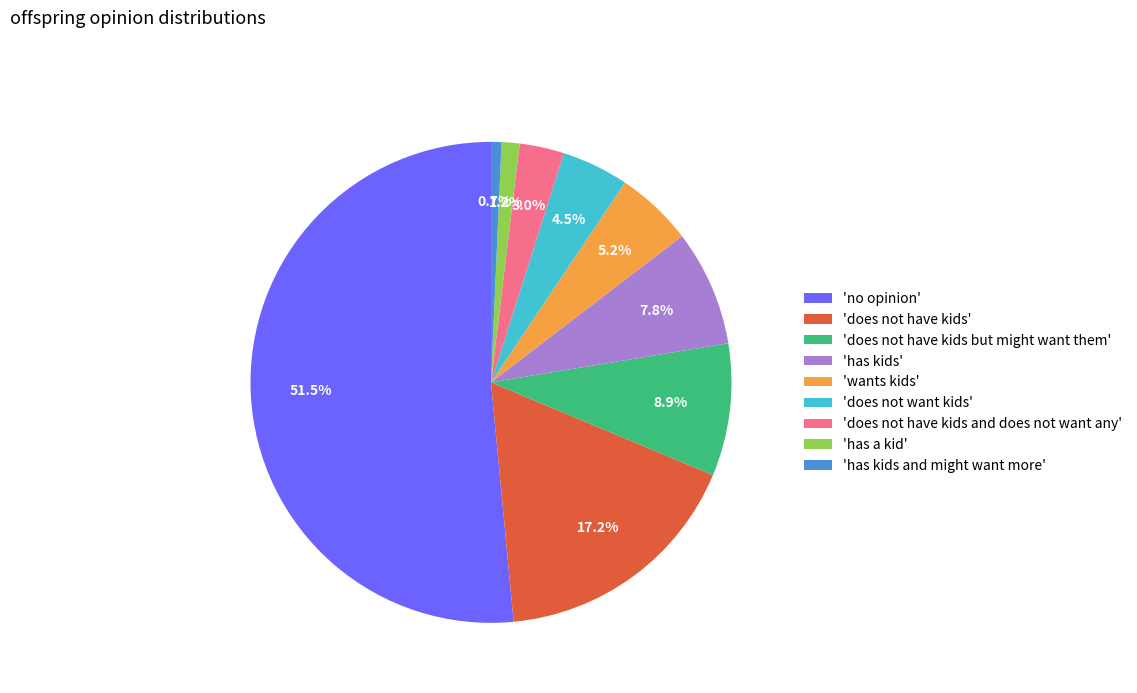

Which slice represents more than half of the pie?

'no opinion'